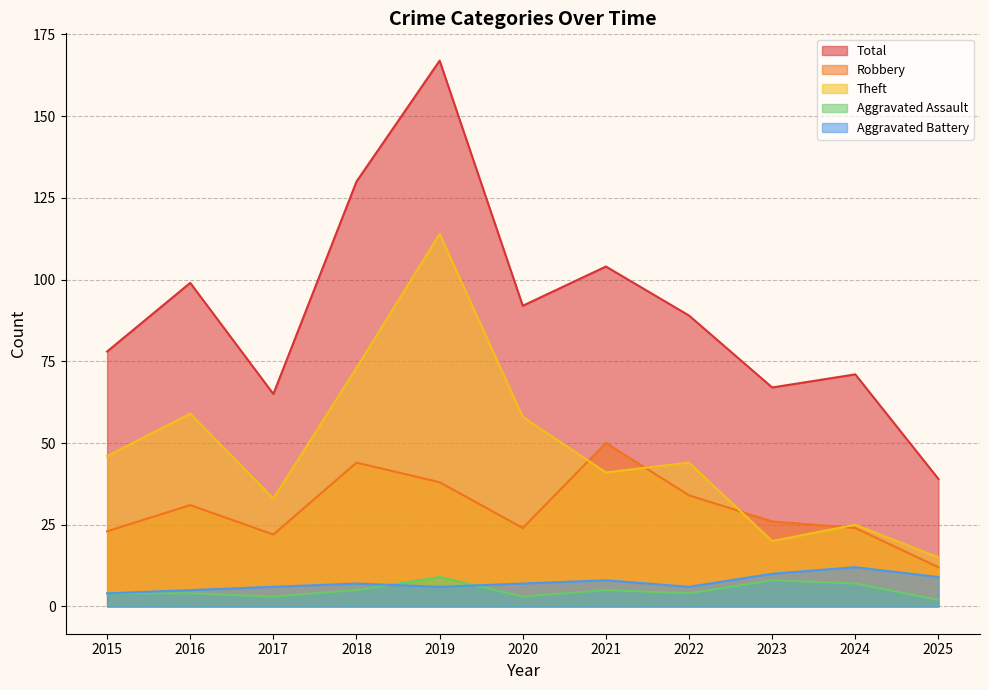

Which series has the largest range (max minus min)?

Total